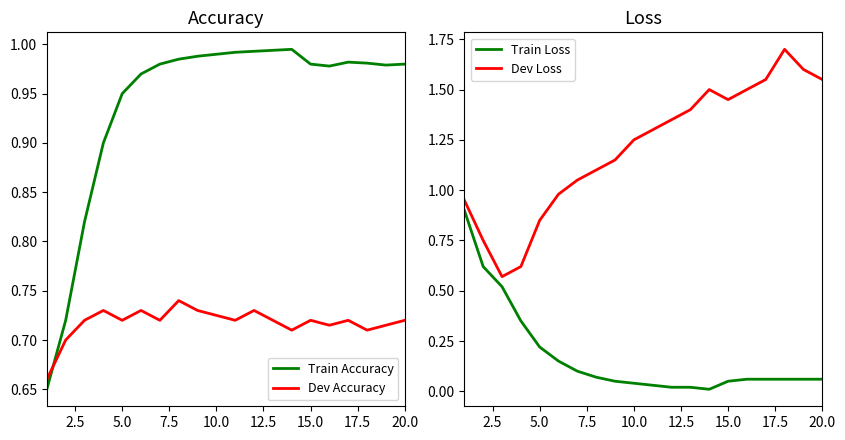

How many intersections are there between Dev Accuracy and Train Accuracy?

1